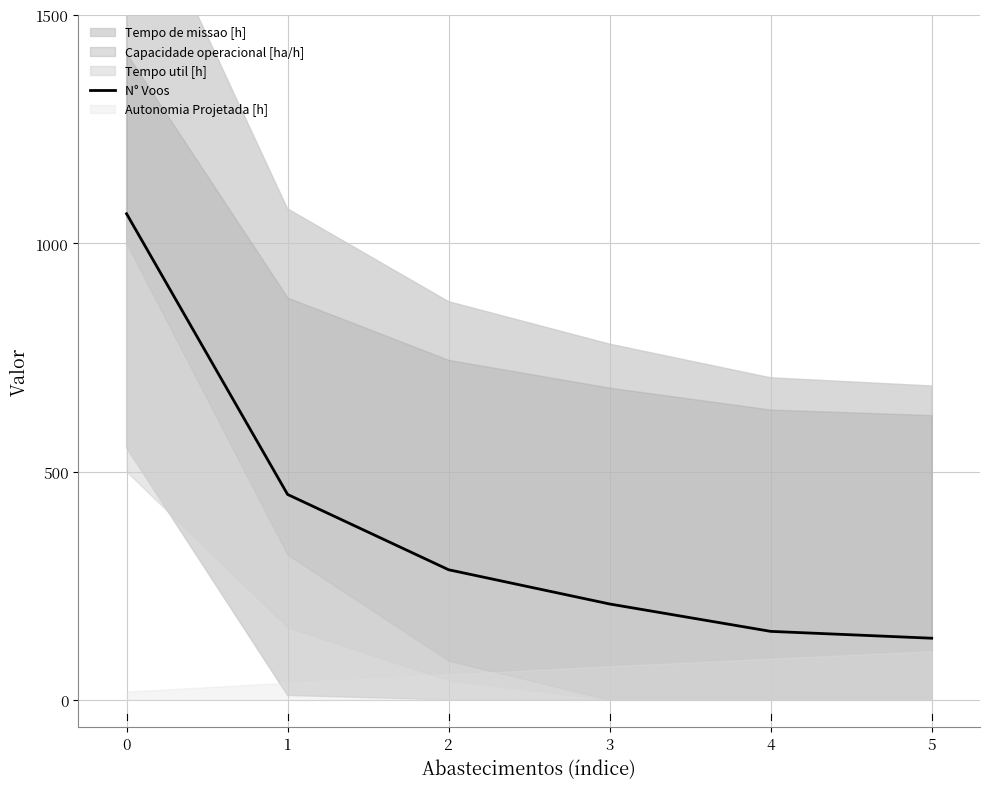

What is the change in value from 2 to 4?

-135